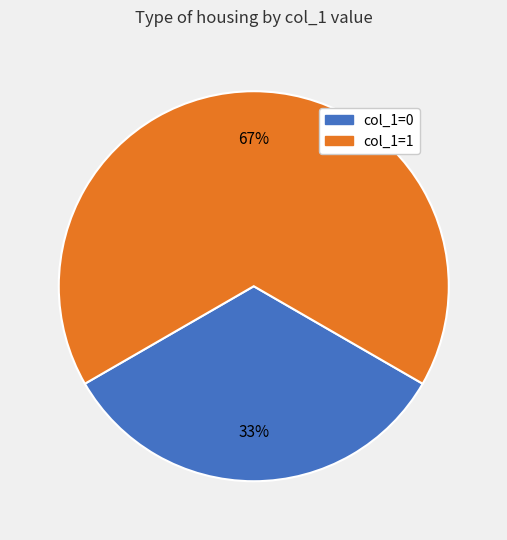

To the nearest percent, what portion does col_1=1 represent?

67%